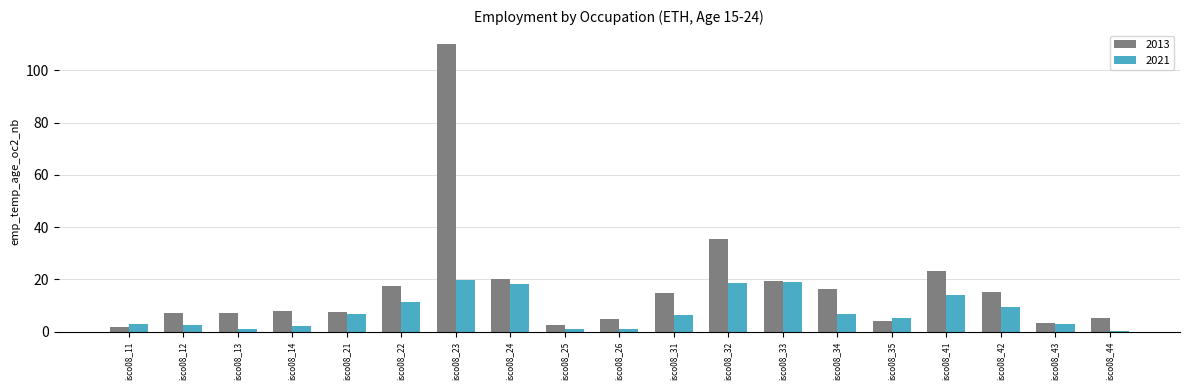

Where does the 2021 series first go above 6?

isco08_21